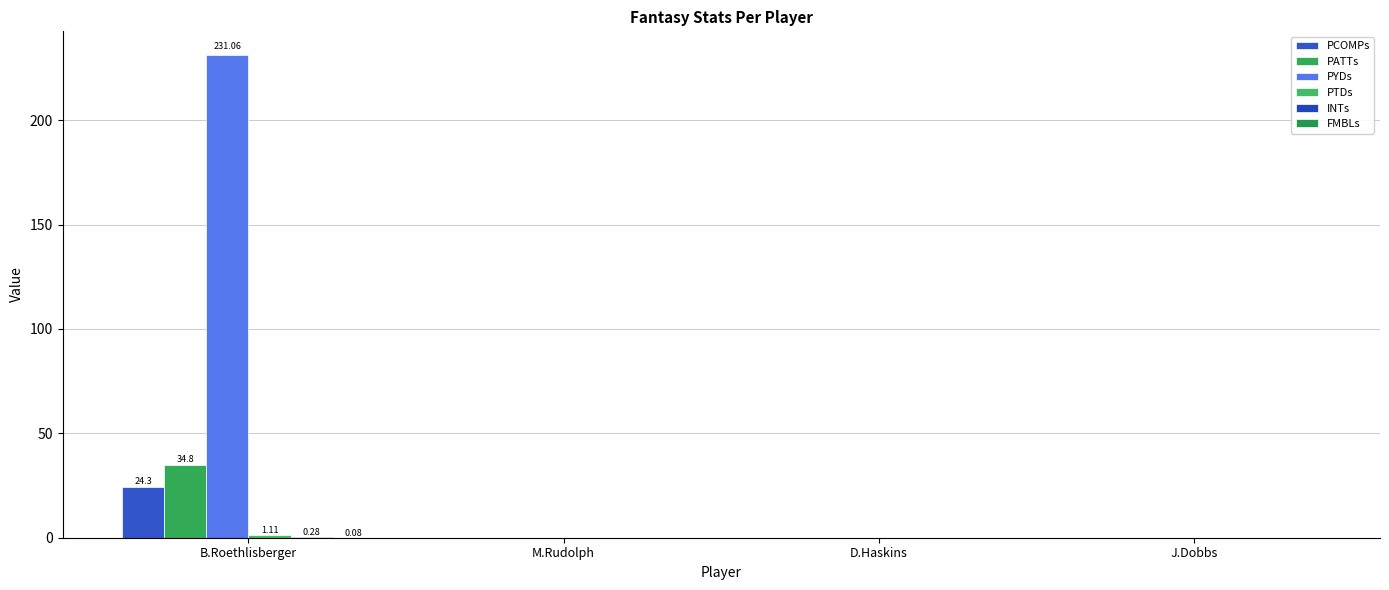

How many series are shown in this chart?

6